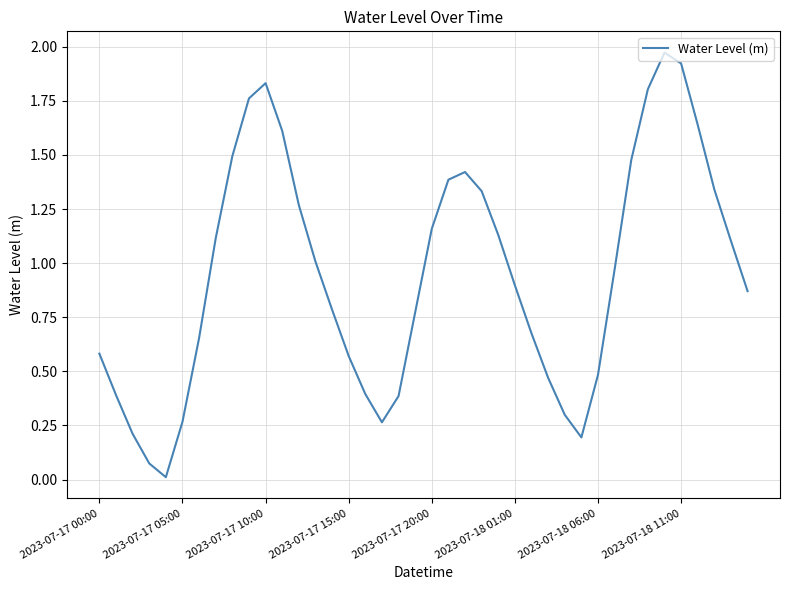

Does the chart display data point markers on the line(s)?

No